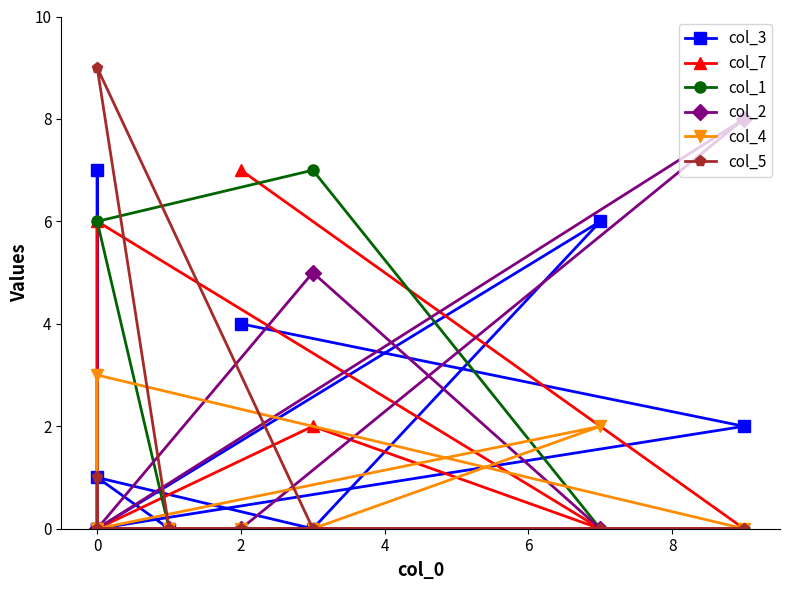

How many data points in col_3 are above 1?

4